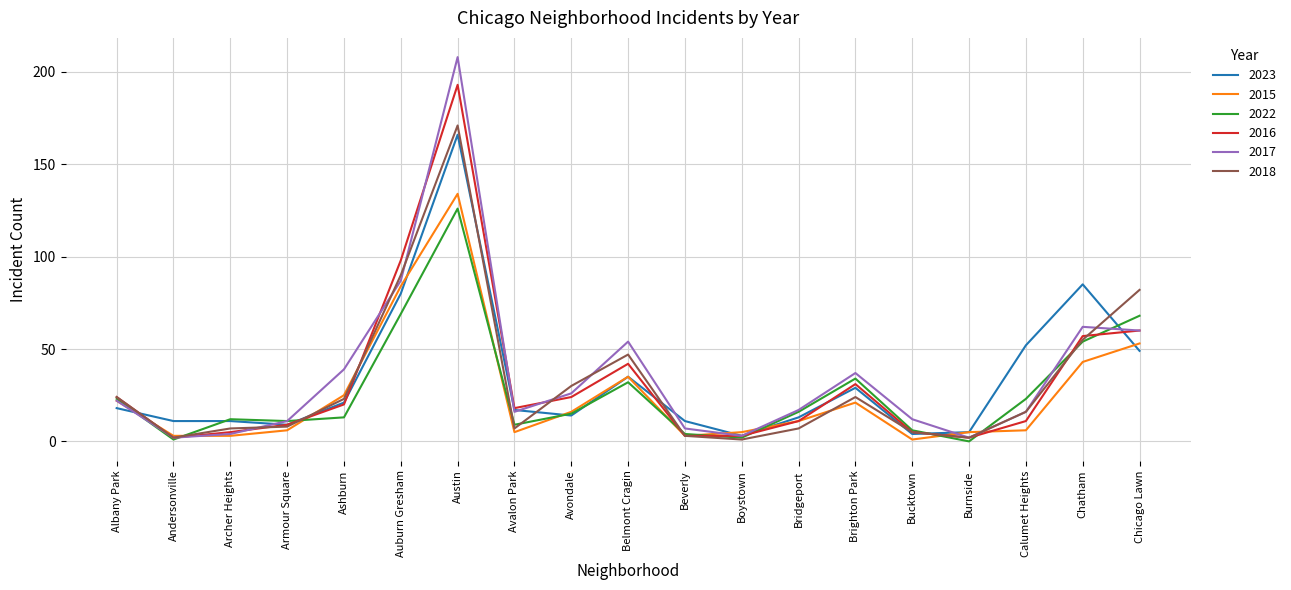

The value of 2022 at Chatham is 38. True or false?

False